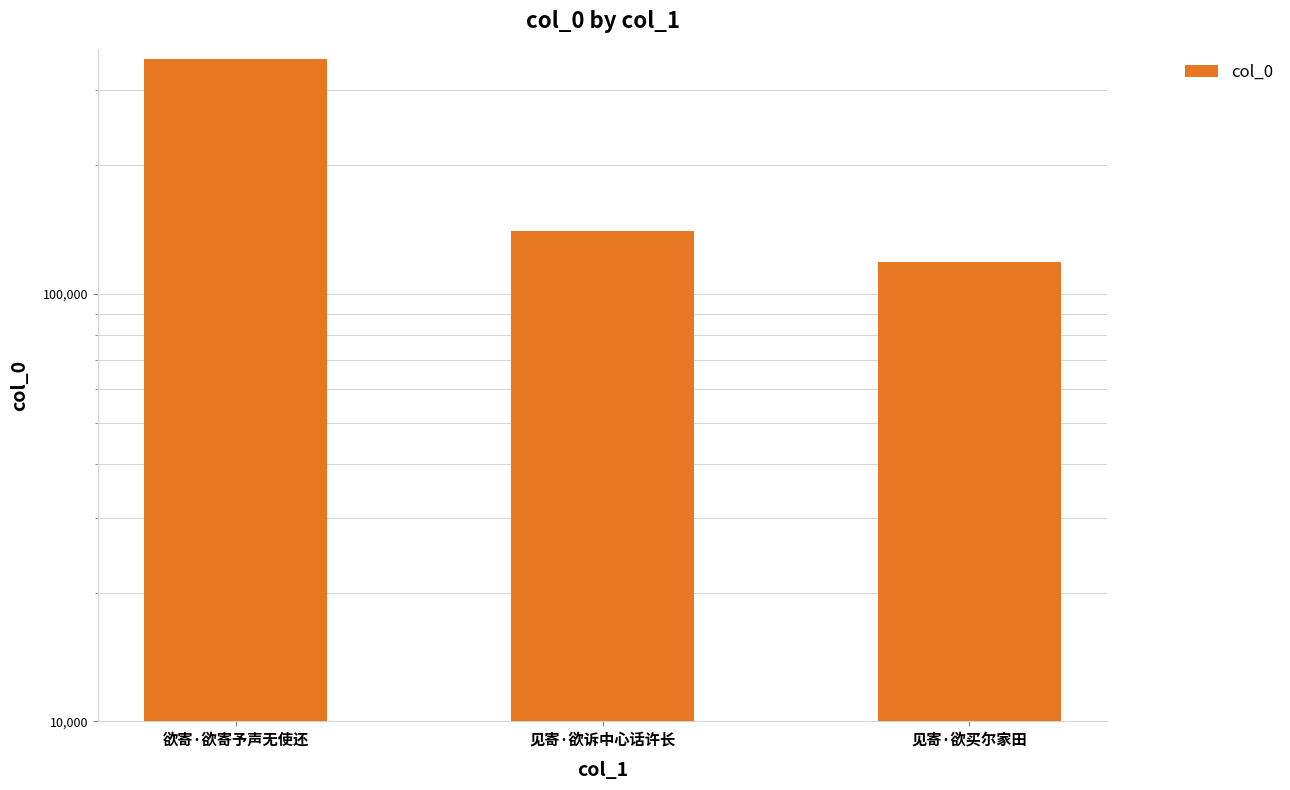

True or false: the data shows 44574 at 见寄·欲诉中心话许长.

False